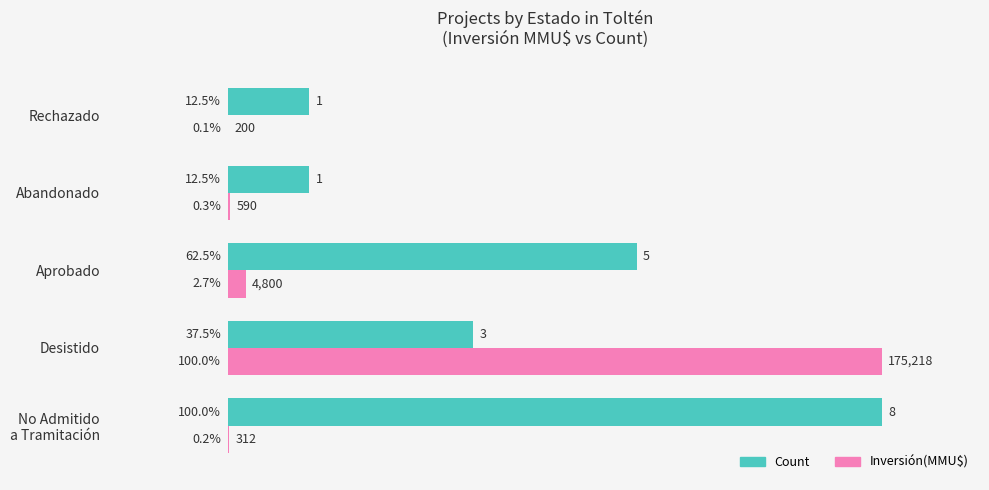

Is it true that Count equals 37.3 at Aprobado?

False